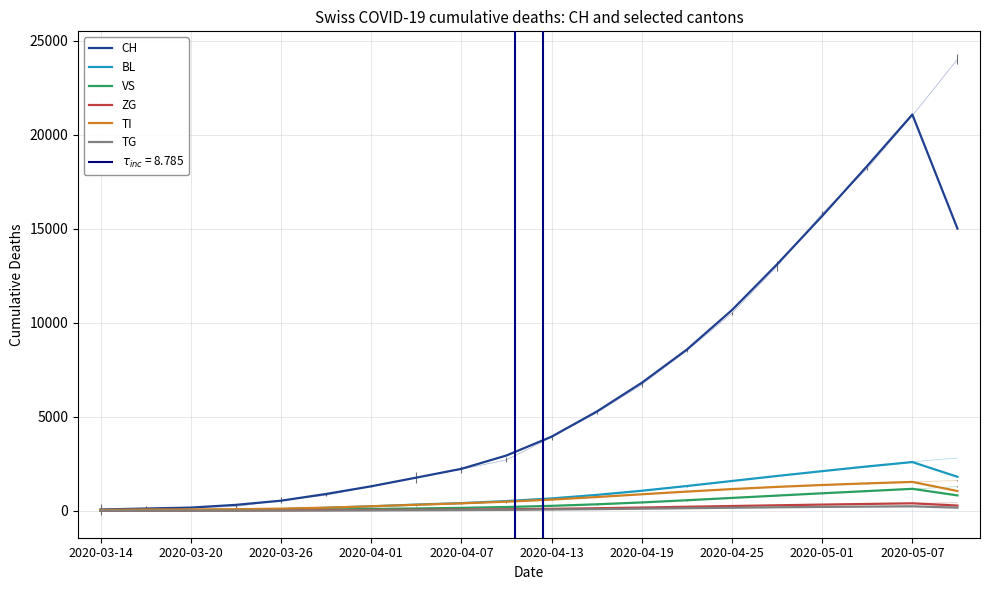

The value of ZG at 2020-04-01 is 9.3. True or false?

True